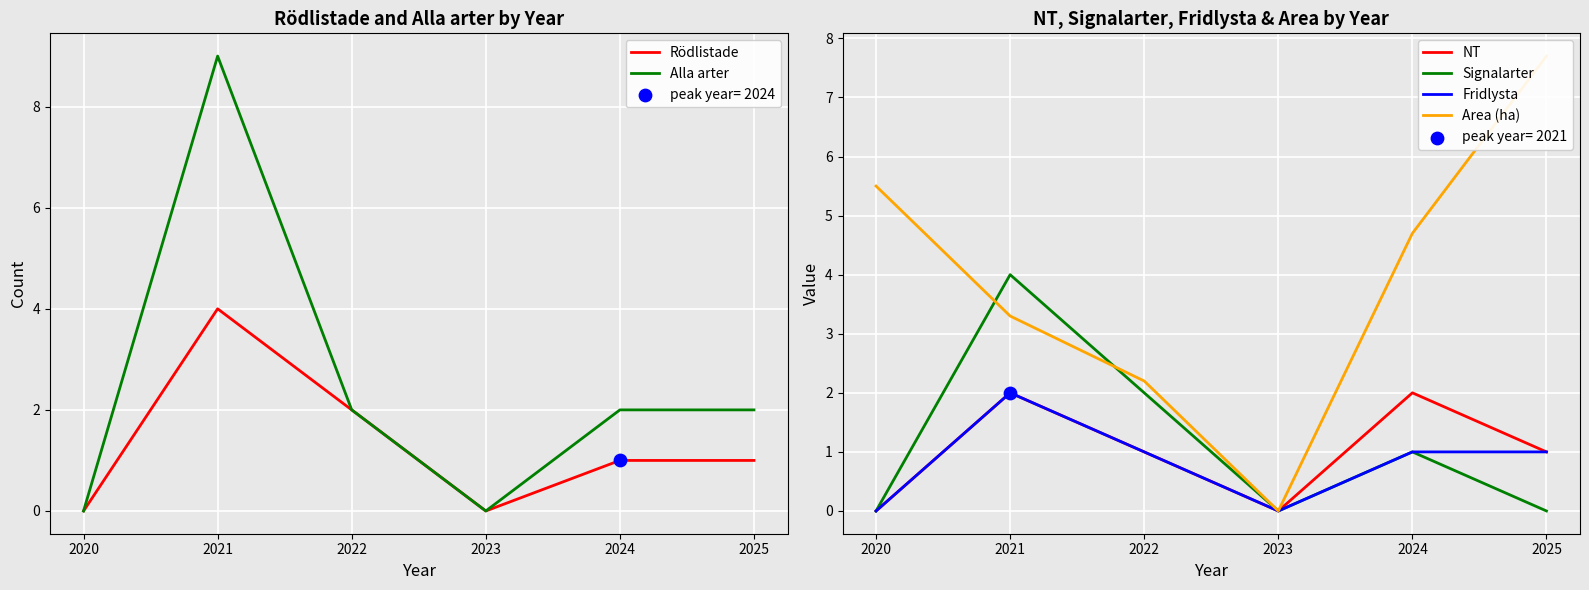

Which series reaches the minimum Y coordinate?

Rödlistade